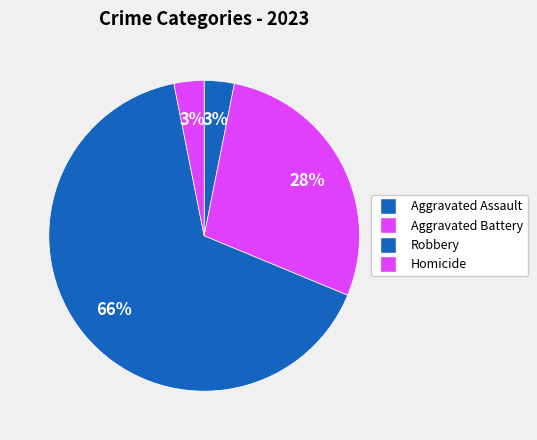

What is the majority slice?

Robbery